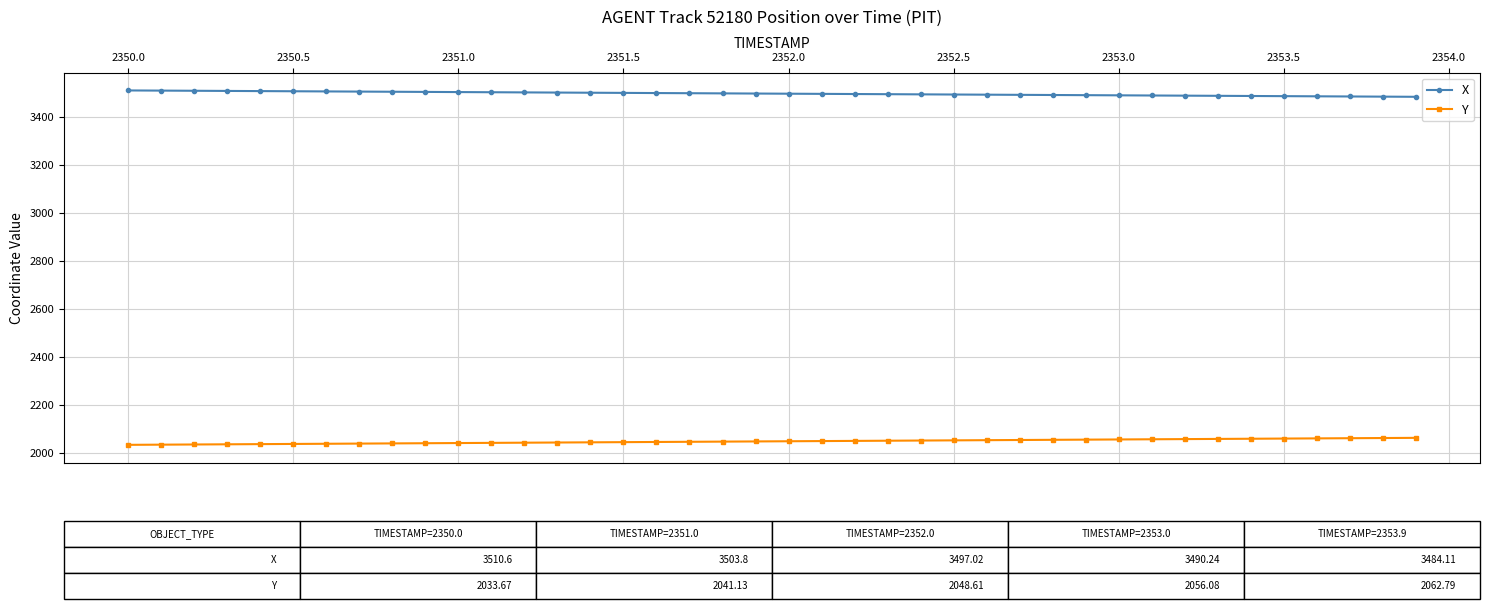

True or false: Y and X intersect in this chart.

False